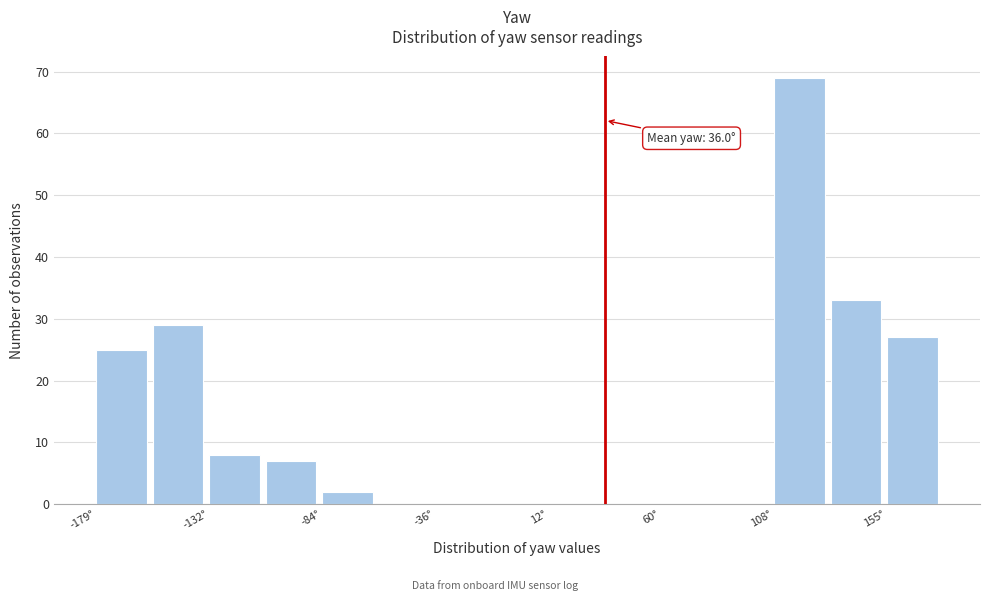

Which range on the x-axis has the tallest bar?

110 to 130